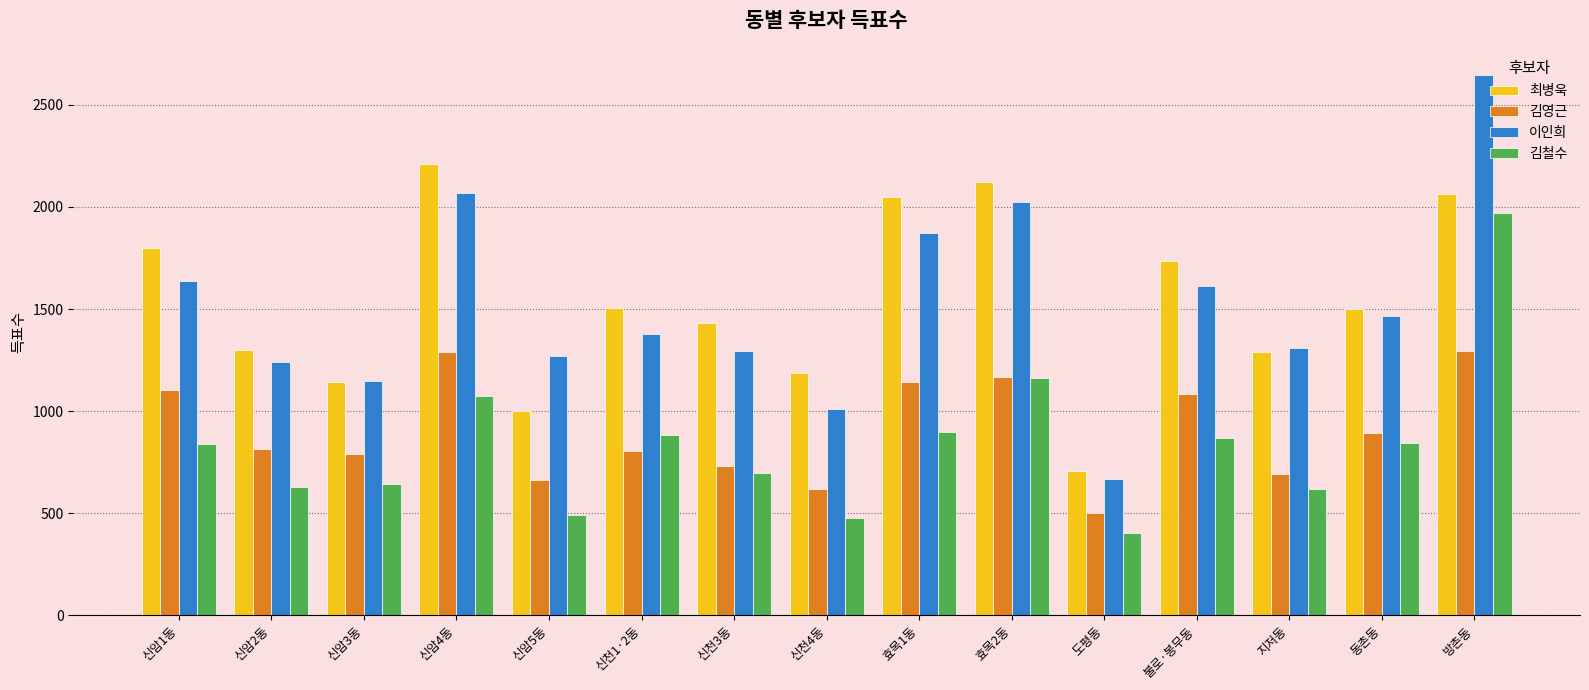

Are the bars grouped side by side (vs. stacked)?

Yes